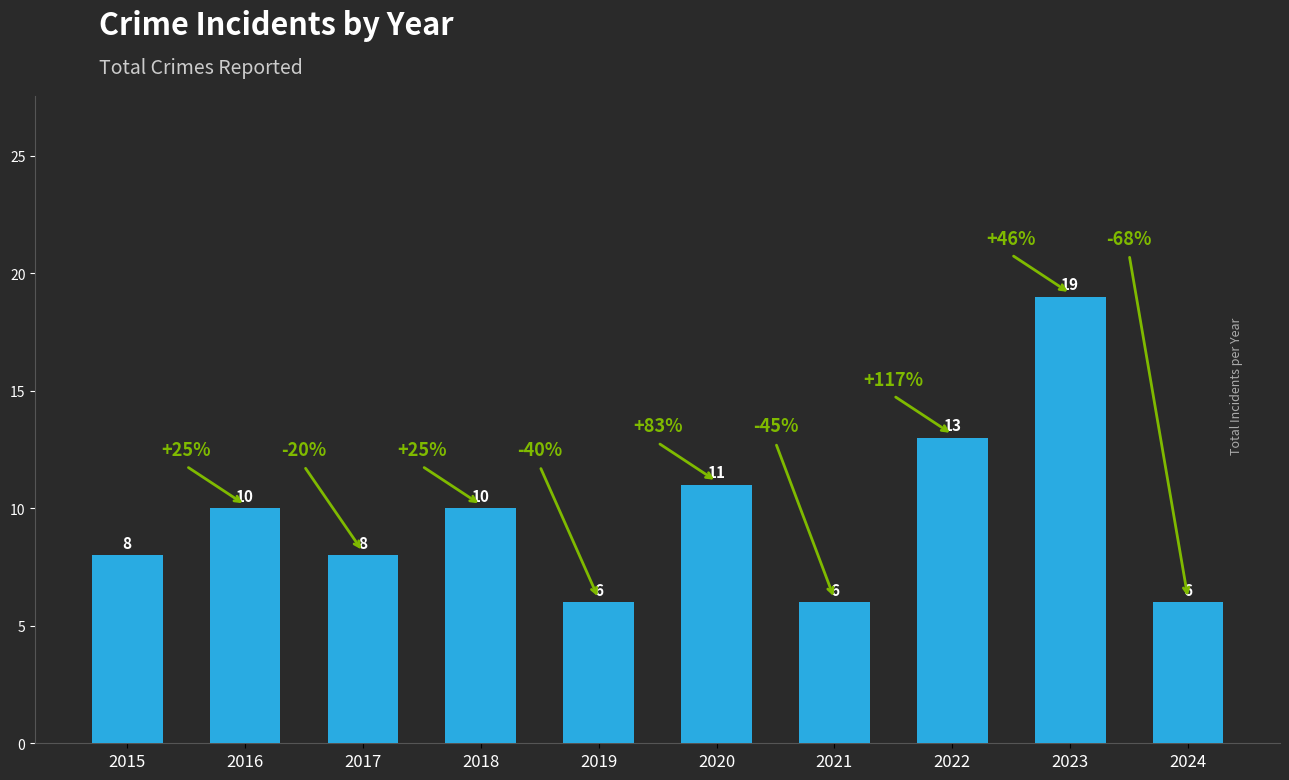

What is the average value?

10